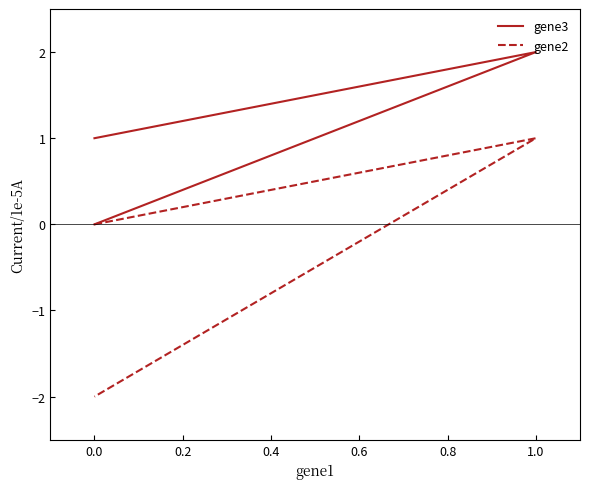

What is the minimum value for gene2?

-2